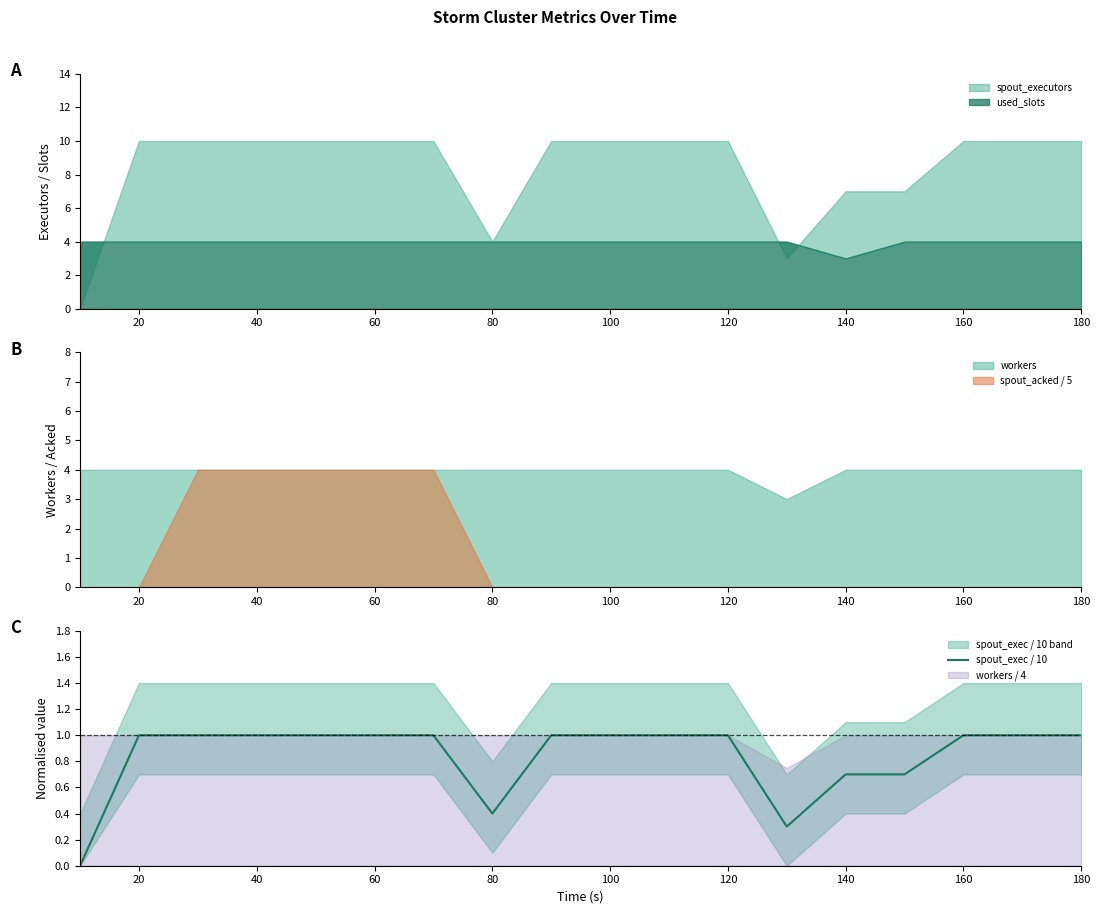

Is it true that spout_exec / 10 equals 1.0 at 60?

True